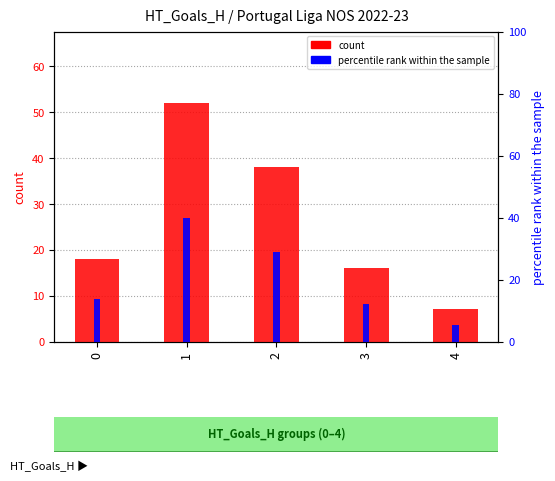

List the labels in order of percentile rank within the sample value, smallest first.

4, 3, 0, 2, 1